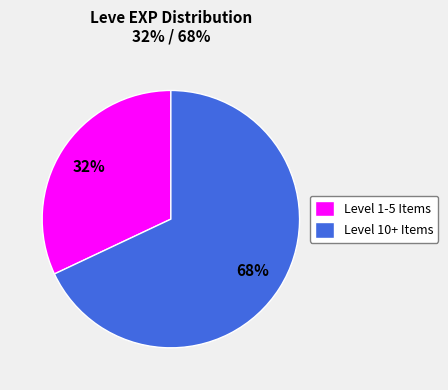

Does any single category account for the majority?

Yes